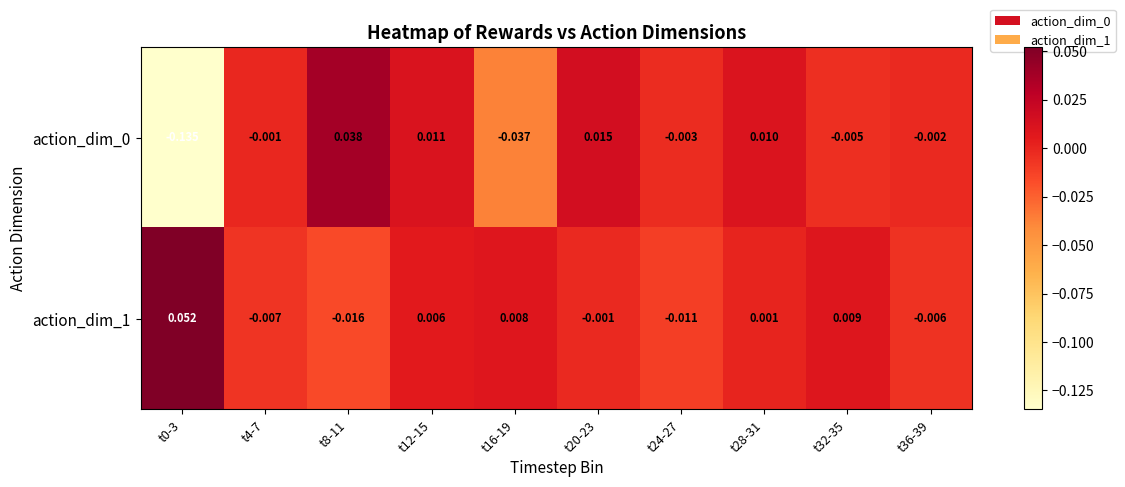

How many values in the action_dim_0 series exceed 0?

4